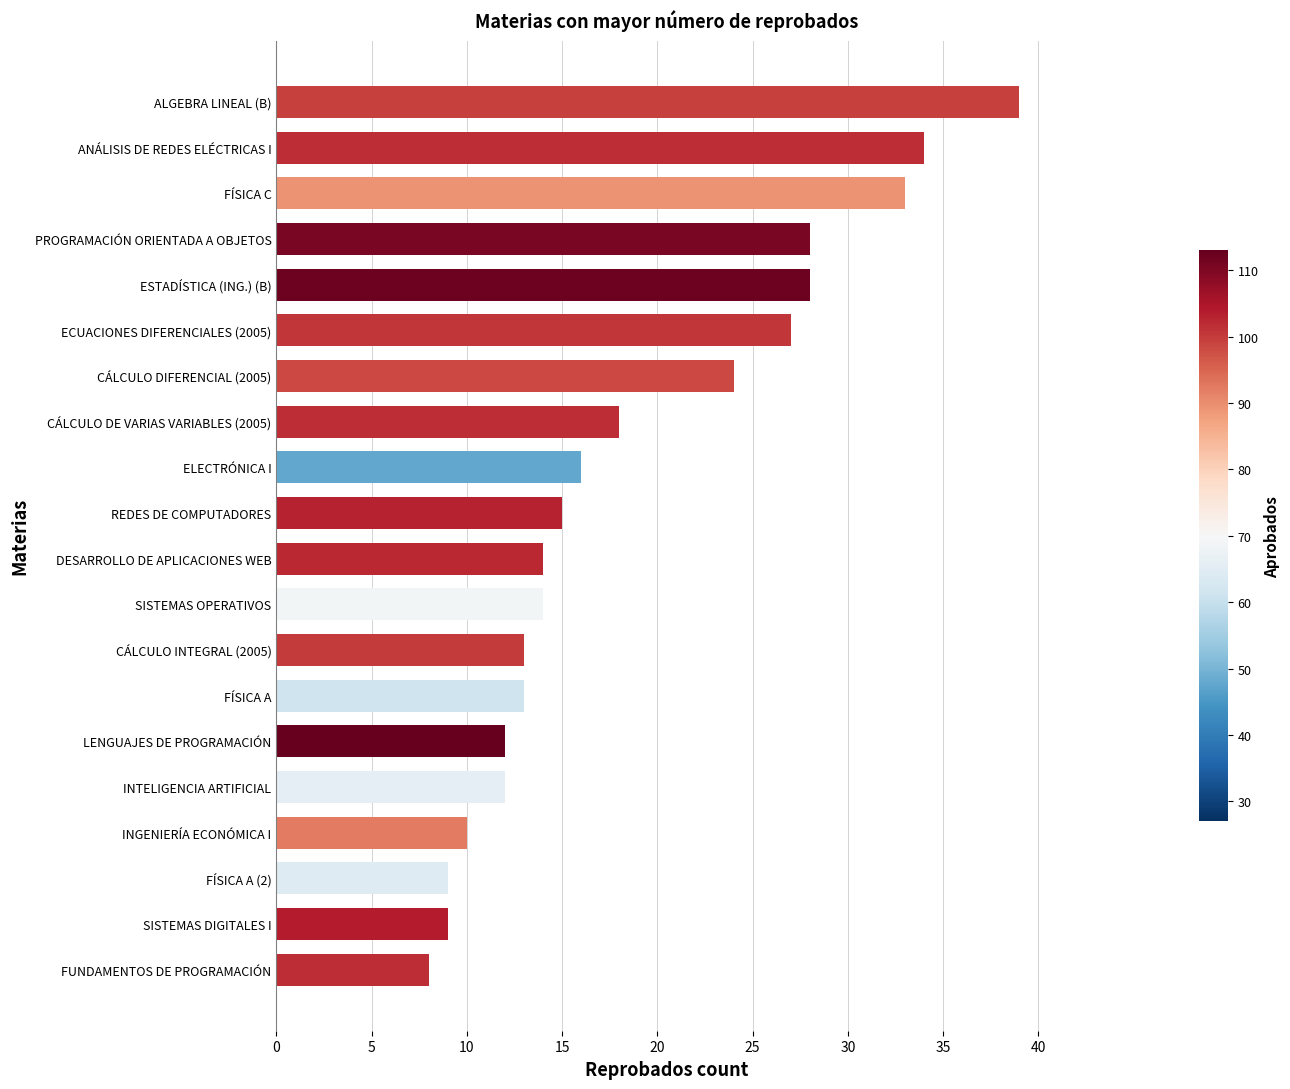

The value at CÁLCULO INTEGRAL (2005) is 5. True or false?

False